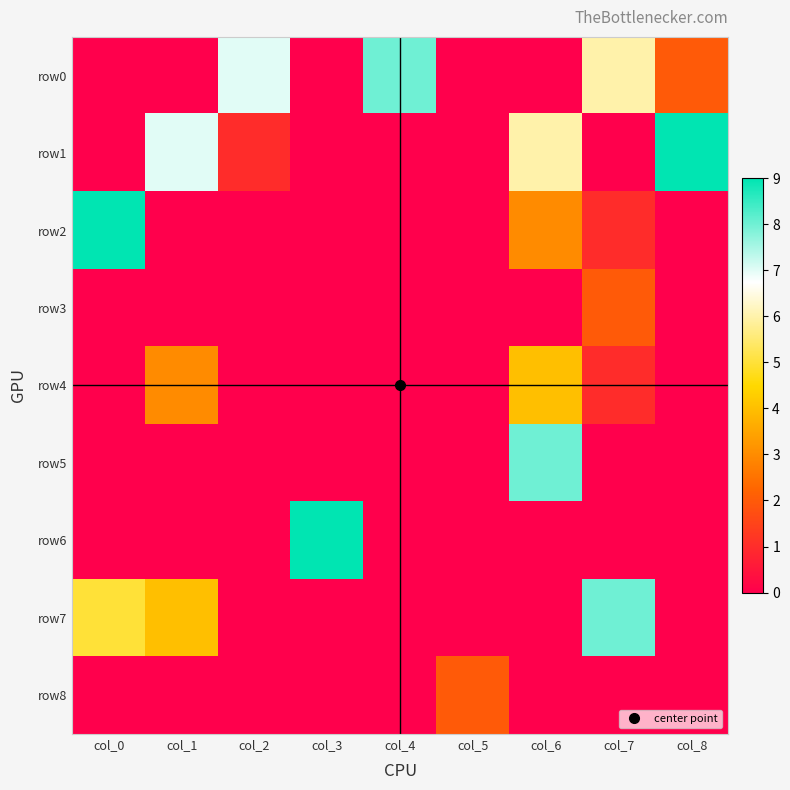

Reading right to left, extract all data points from this chart.

row0: col_8=2	col_7=6	col_6=0	col_5=0	col_4=8	col_3=0	col_2=7	col_1=0	col_0=0
row1: col_8=9	col_7=0	col_6=6	col_5=0	col_4=0	col_3=0	col_2=1	col_1=7	col_0=0
row2: col_8=0	col_7=1	col_6=3	col_5=0	col_4=0	col_3=0	col_2=0	col_1=0	col_0=9
row3: col_8=0	col_7=2	col_6=0	col_5=0	col_4=0	col_3=0	col_2=0	col_1=0	col_0=0
row4: col_8=0	col_7=1	col_6=4	col_5=0	col_4=0	col_3=0	col_2=0	col_1=3	col_0=0
row5: col_8=0	col_7=0	col_6=8	col_5=0	col_4=0	col_3=0	col_2=0	col_1=0	col_0=0
row6: col_8=0	col_7=0	col_6=0	col_5=0	col_4=0	col_3=9	col_2=0	col_1=0	col_0=0
row7: col_8=0	col_7=8	col_6=0	col_5=0	col_4=0	col_3=0	col_2=0	col_1=4	col_0=5
row8: col_8=0	col_7=0	col_6=0	col_5=2	col_4=0	col_3=0	col_2=0	col_1=0	col_0=0